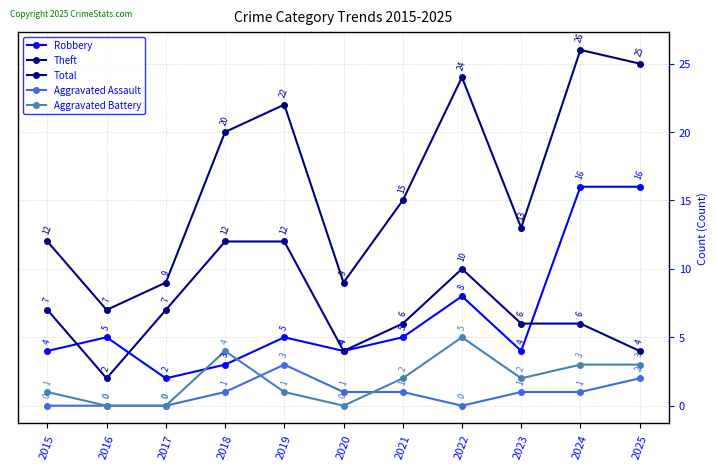

The value of Aggravated Assault at 2018 is 1. True or false?

True